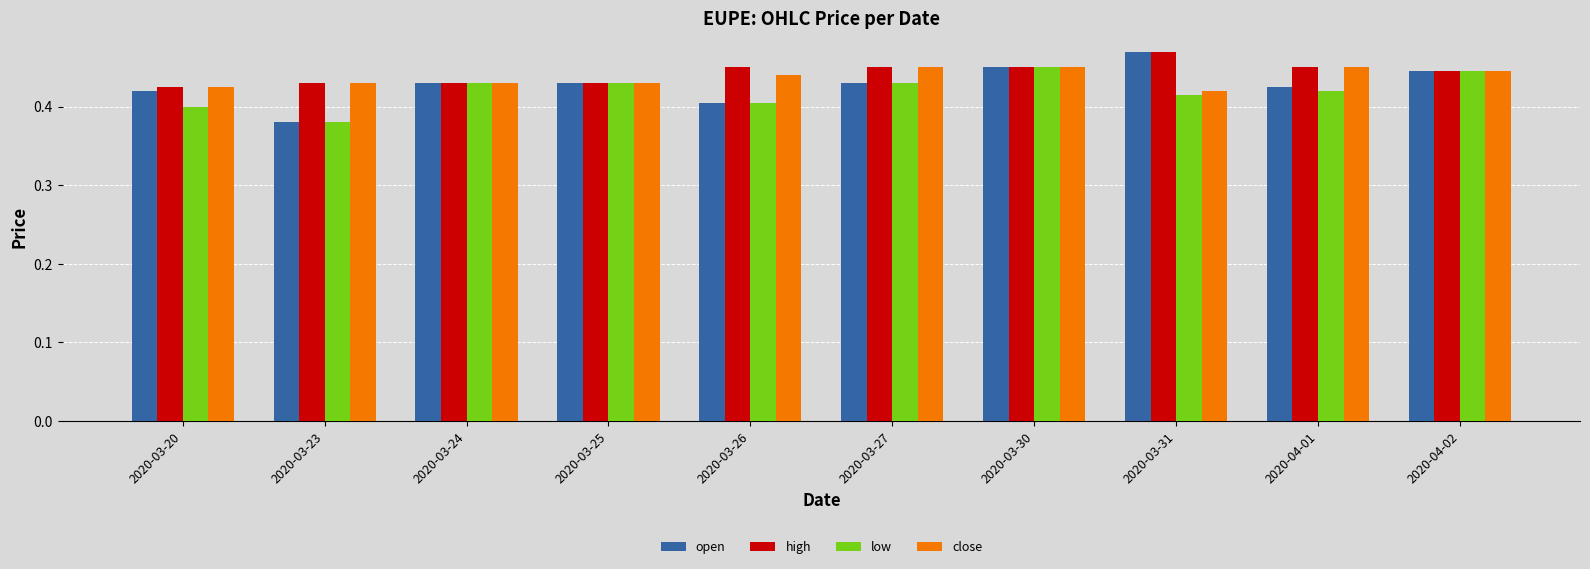

What is the sum of the open values at 2020-03-31 and 2020-03-24?

0.9